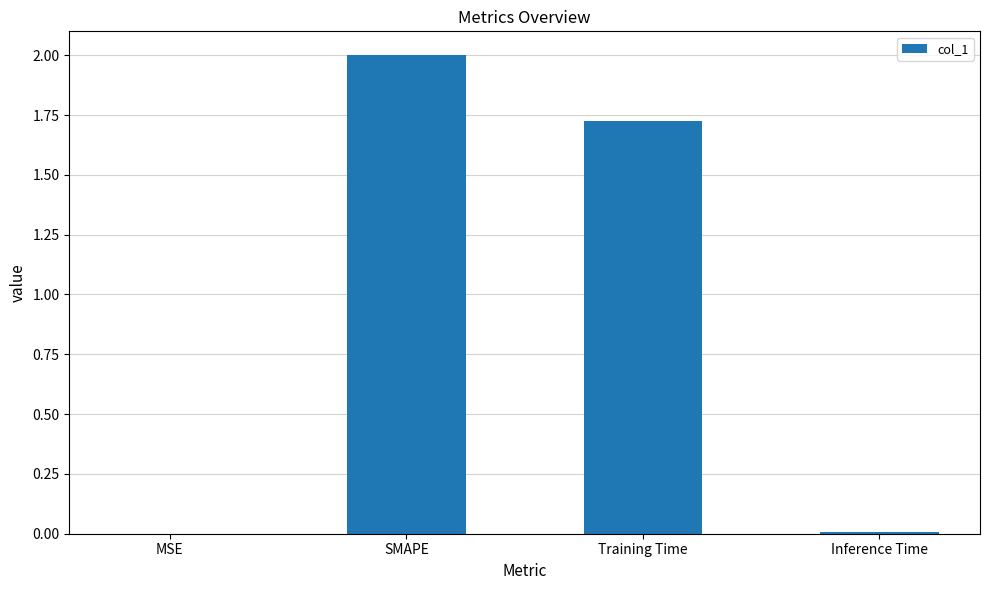

Is it true that the value at MSE is 0.0?

True